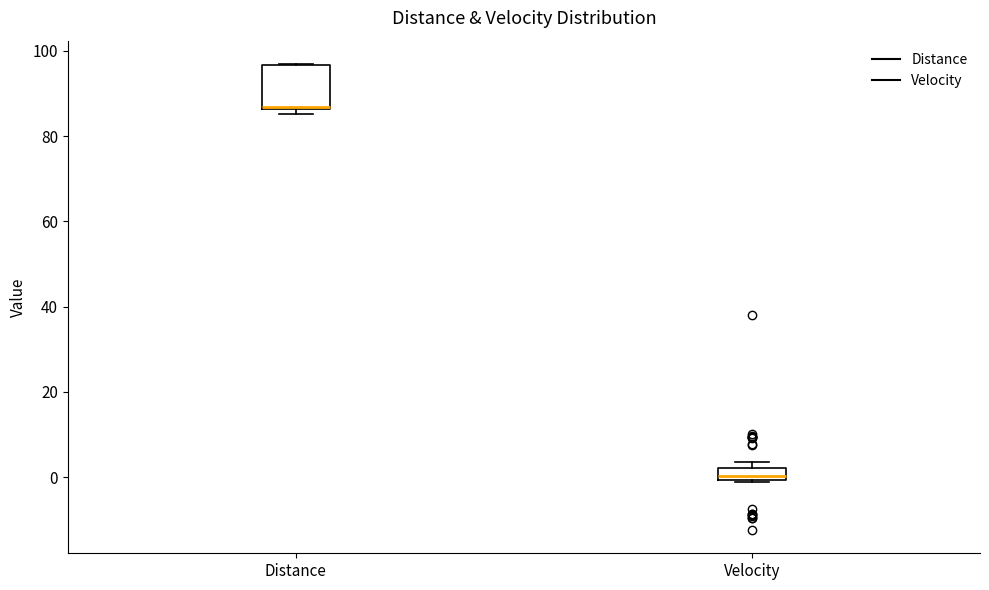

Comparing the boxes themselves (not the whiskers), which one is the tallest?

Distance